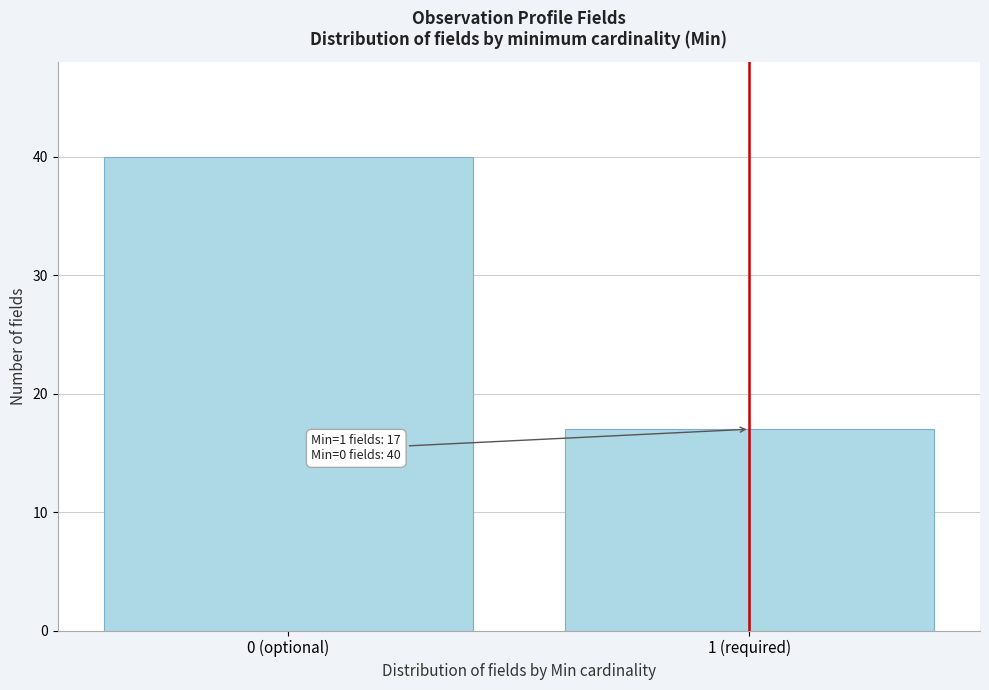

Reading right to left, extract all data points from this chart.

1 (required)=17	0 (optional)=40